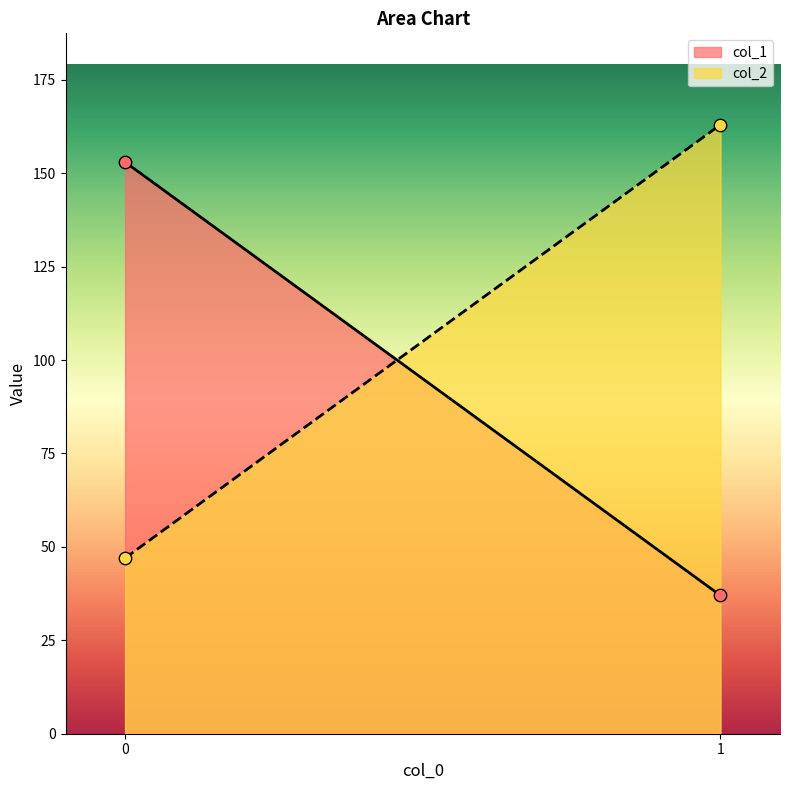

Which series reaches the minimum Y coordinate?

col_1